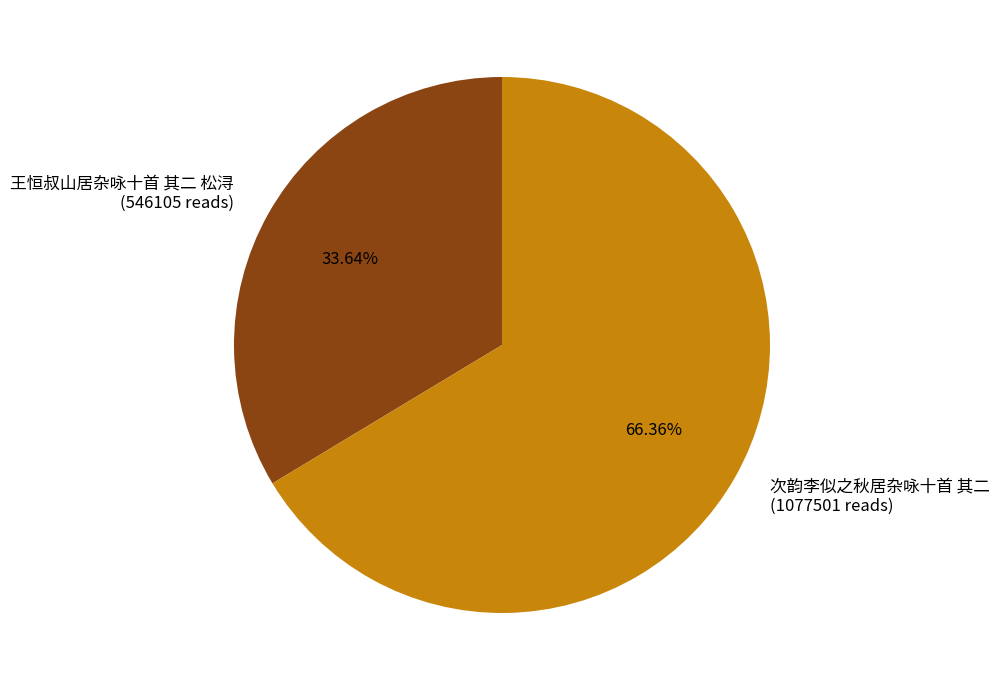

Approximately how many times larger is the value at 王恒叔山居杂咏十首 其二 松浔 compared to 次韵李似之秋居杂咏十首 其二?

0.5